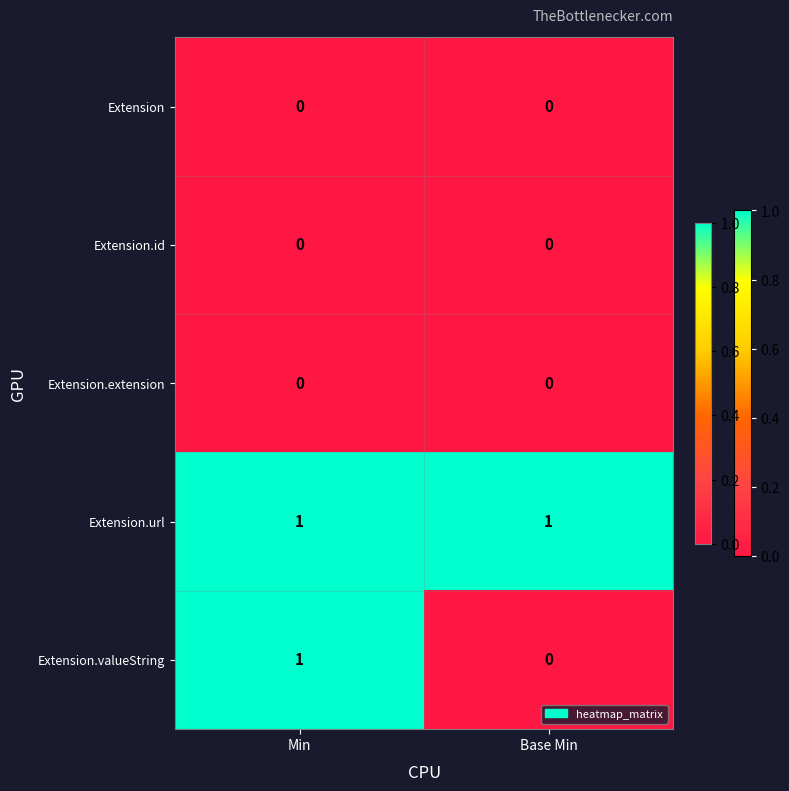

Which series has the widest spread of values?

Extension.valueString